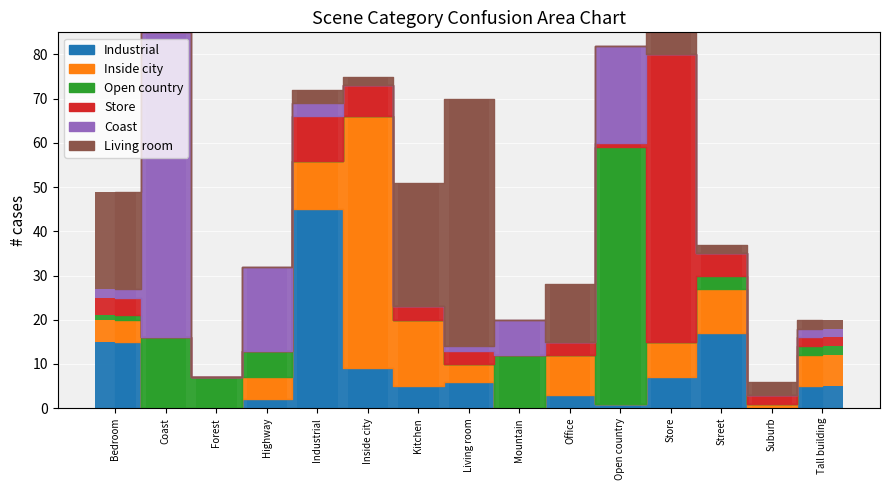

What is the total value across all series at Store?

85